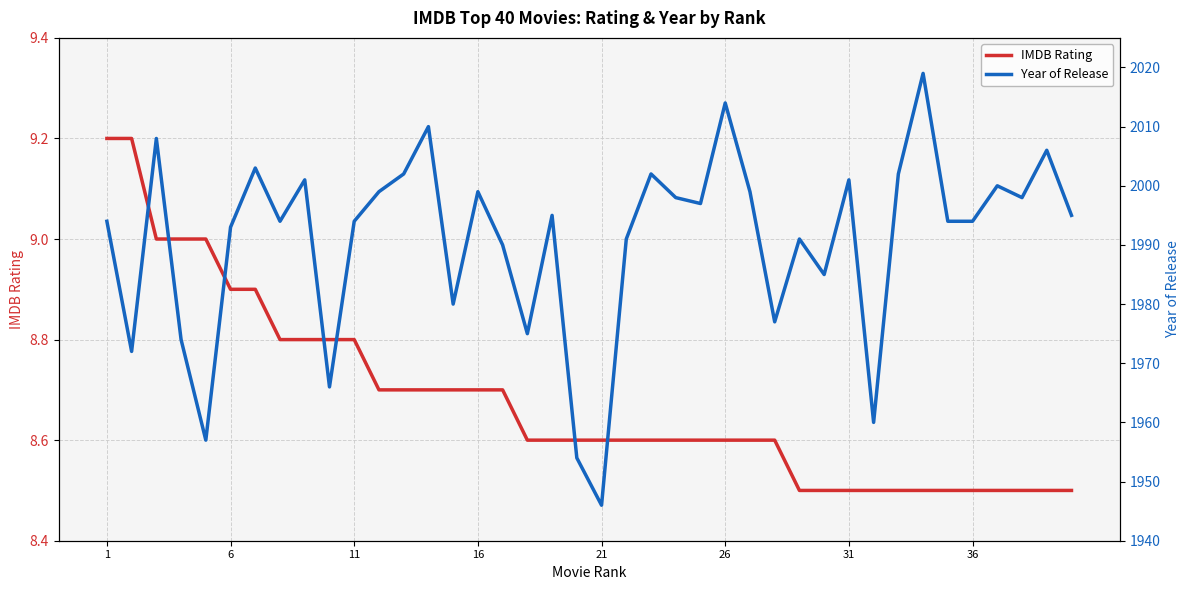

What is the smallest value displayed?

8.5